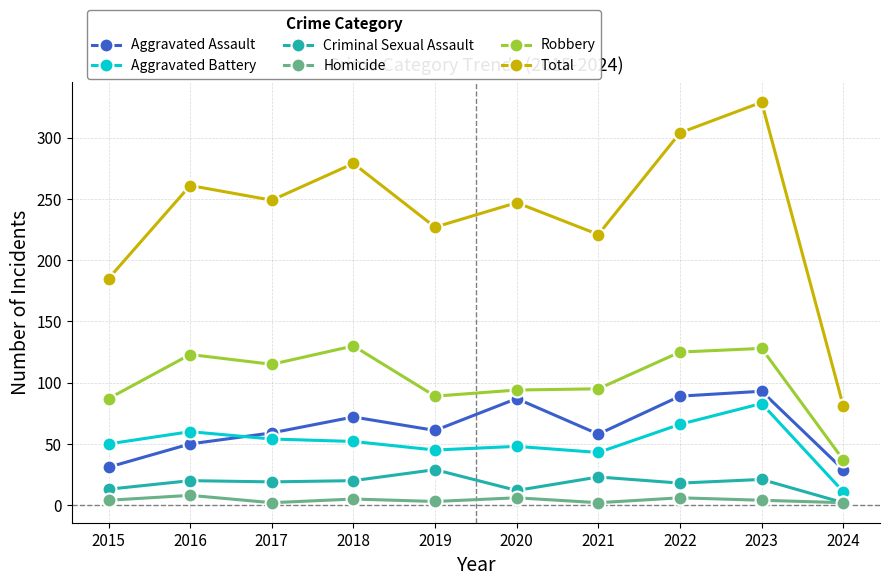

At how many categories does at least one series exceed 194?

8